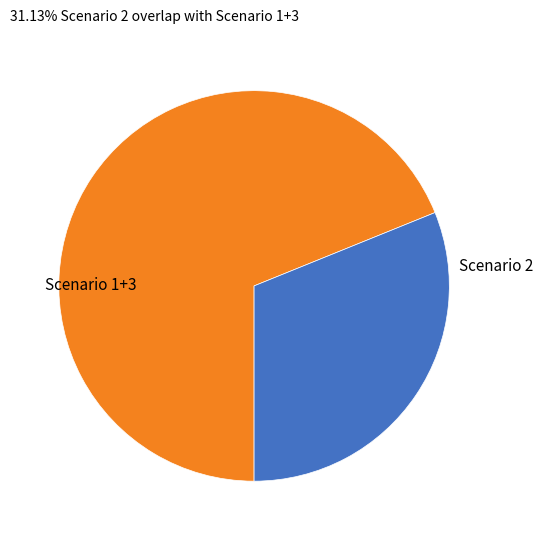

Do Scenario 1+3 and Scenario 2 together represent more than half of the pie?

Yes